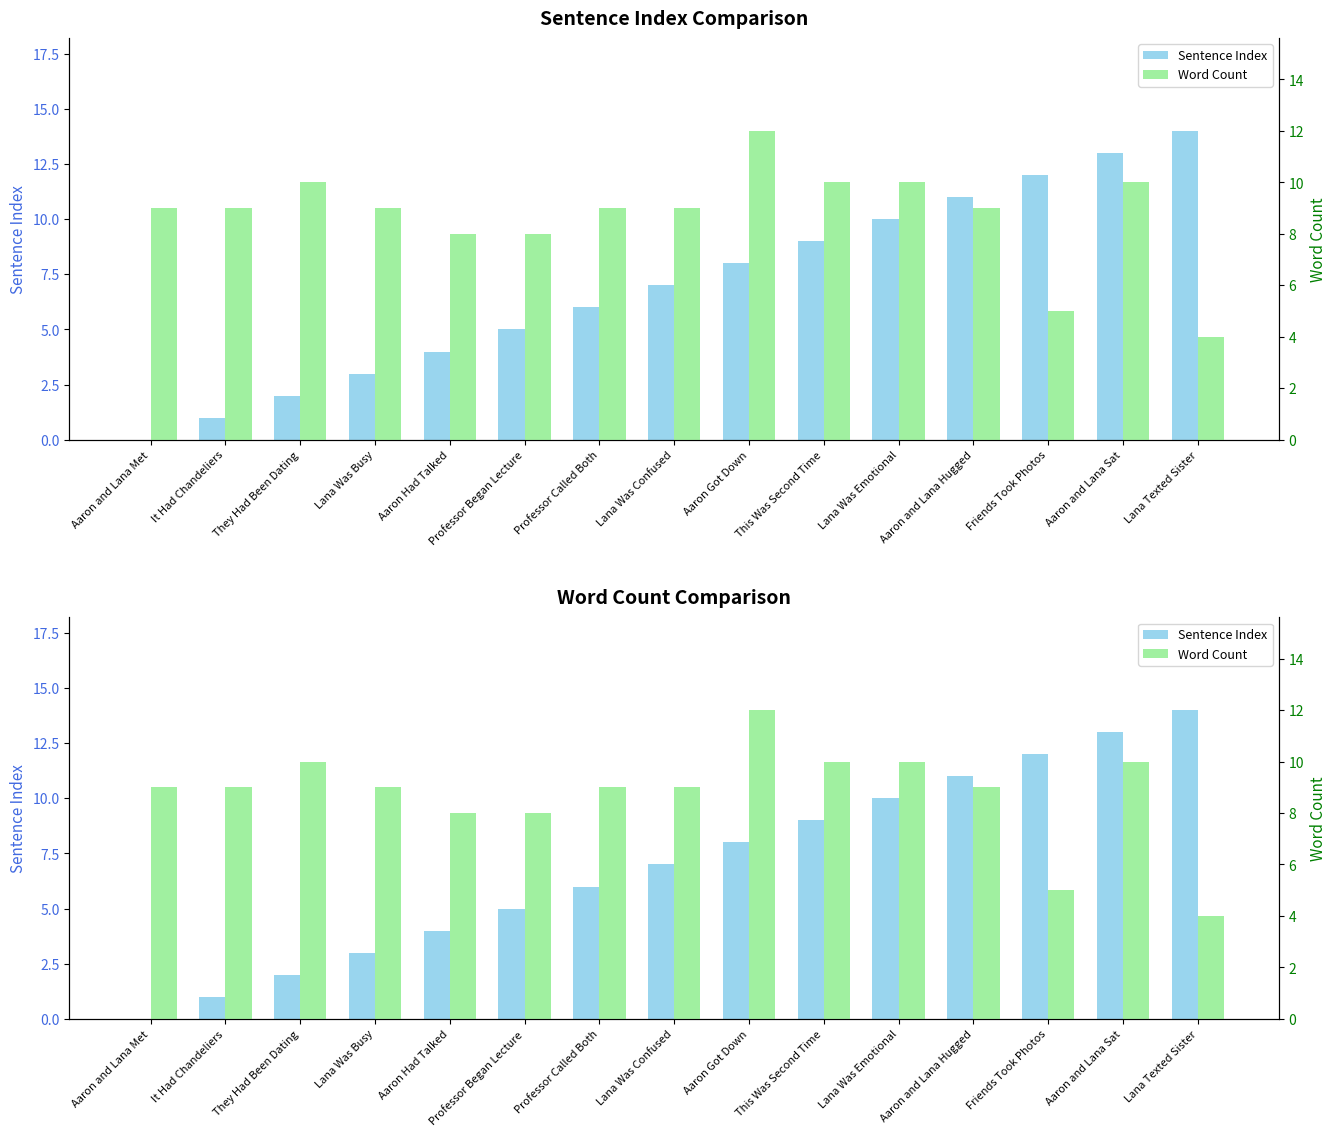

What is the difference between the highest and lowest values at Aaron and Lana Sat?

3